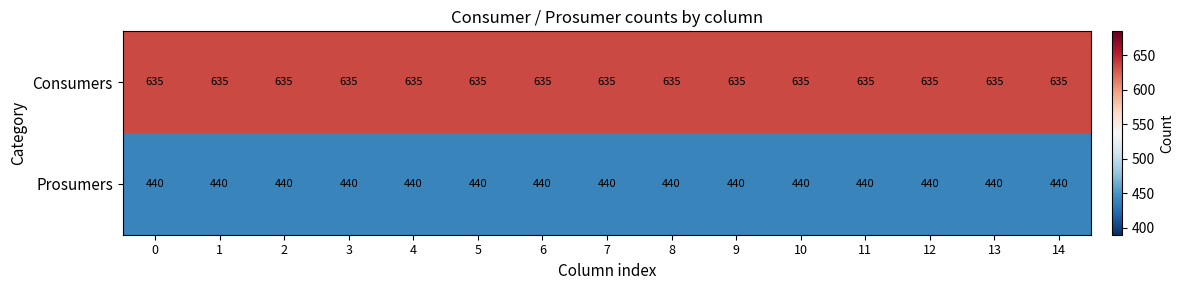

What is the spread (max minus min) of values at 1?

195